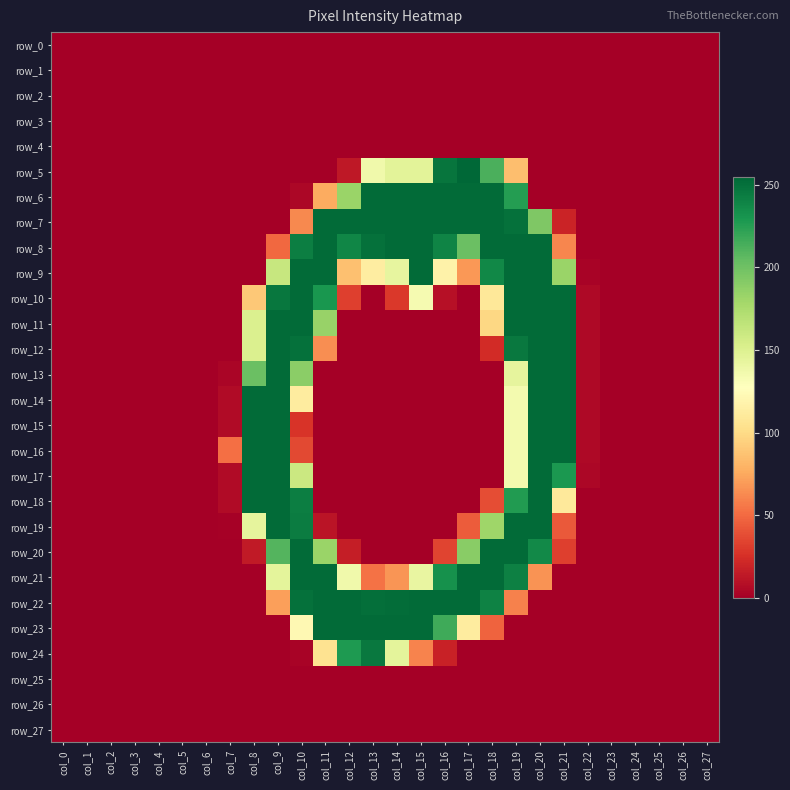

What is the sum of the row_22 values at col_2 and col_16?

253